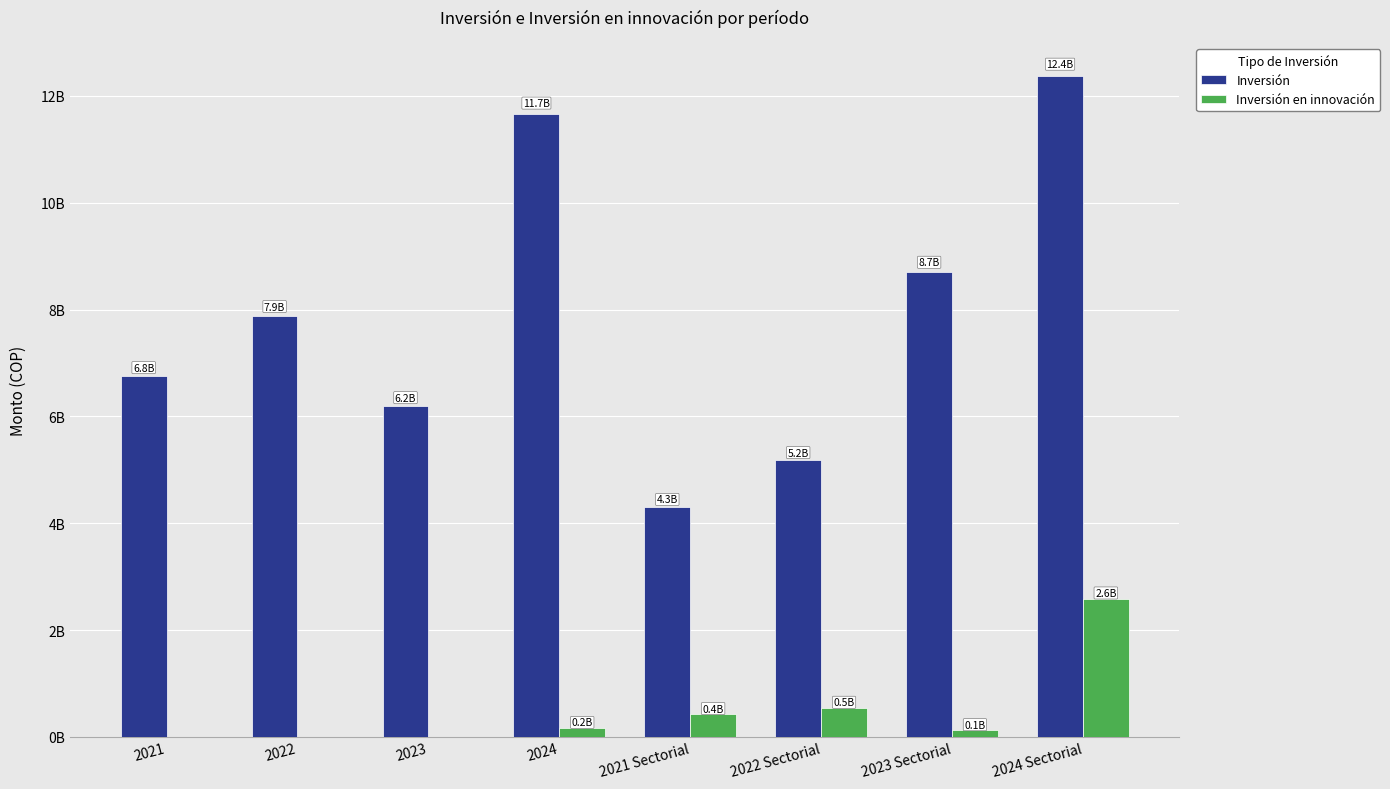

What is the value of the Inversión bar at the 3rd from the left?

6195047224.0